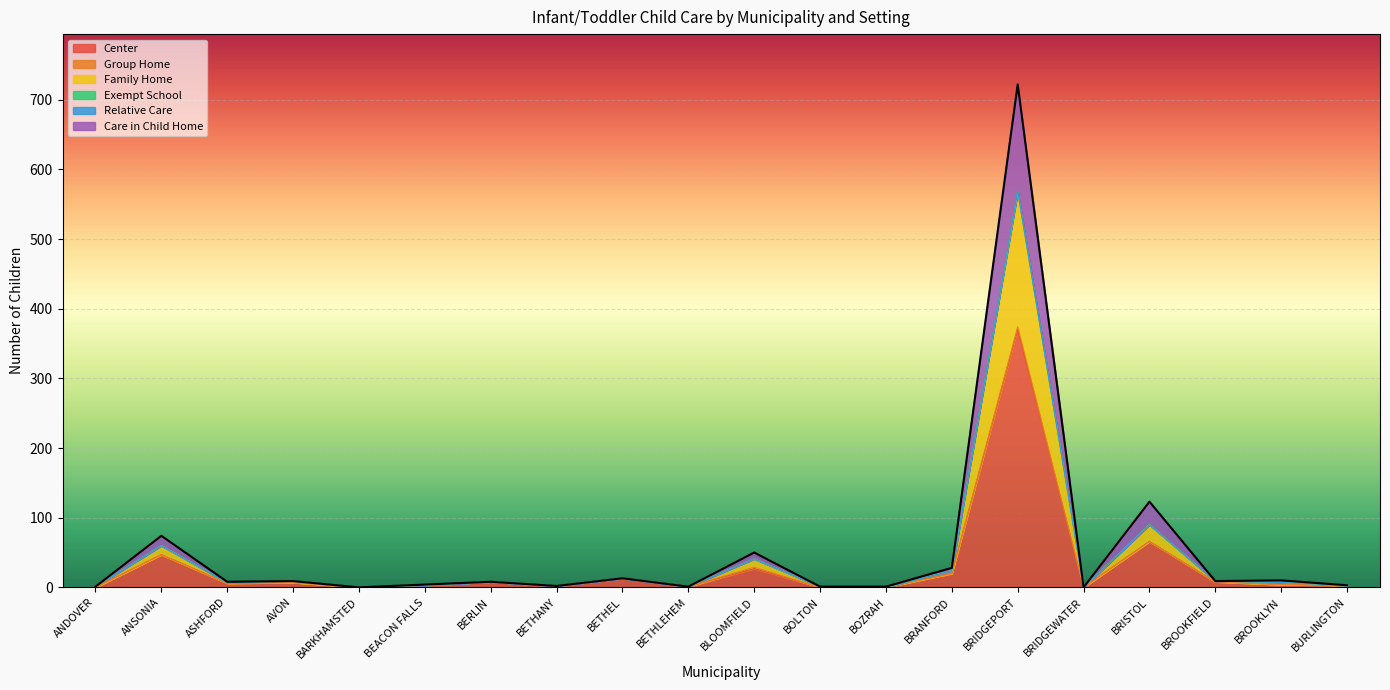

At which category is the sum across all series the highest?

BRIDGEPORT